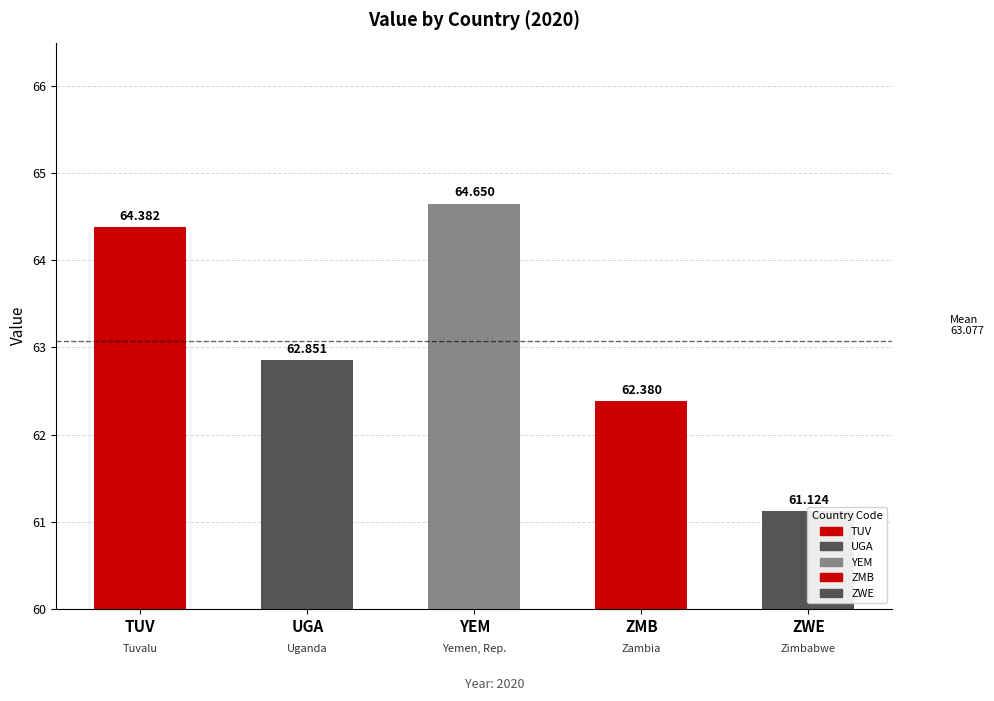

Count the values in the range 62 to 64.

2